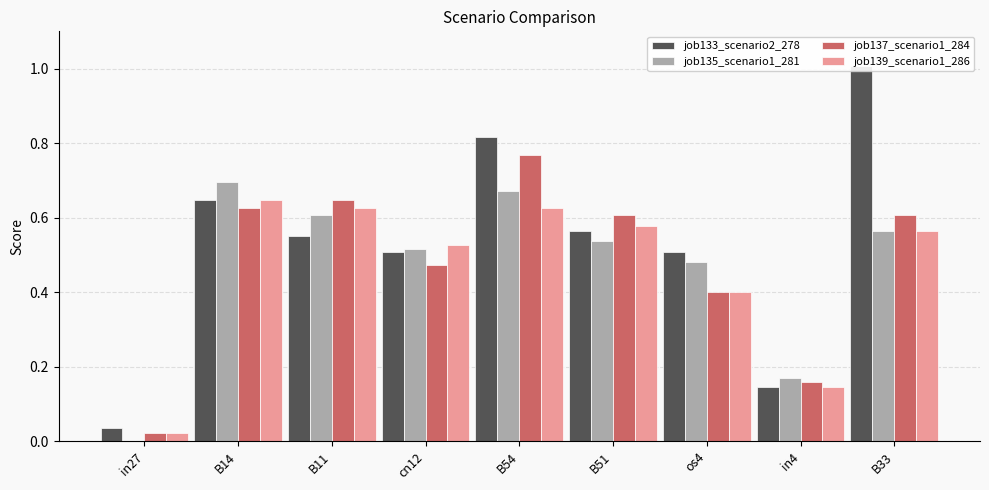

What is the approximate value of job139_scenario1_286 at in4?

0.1